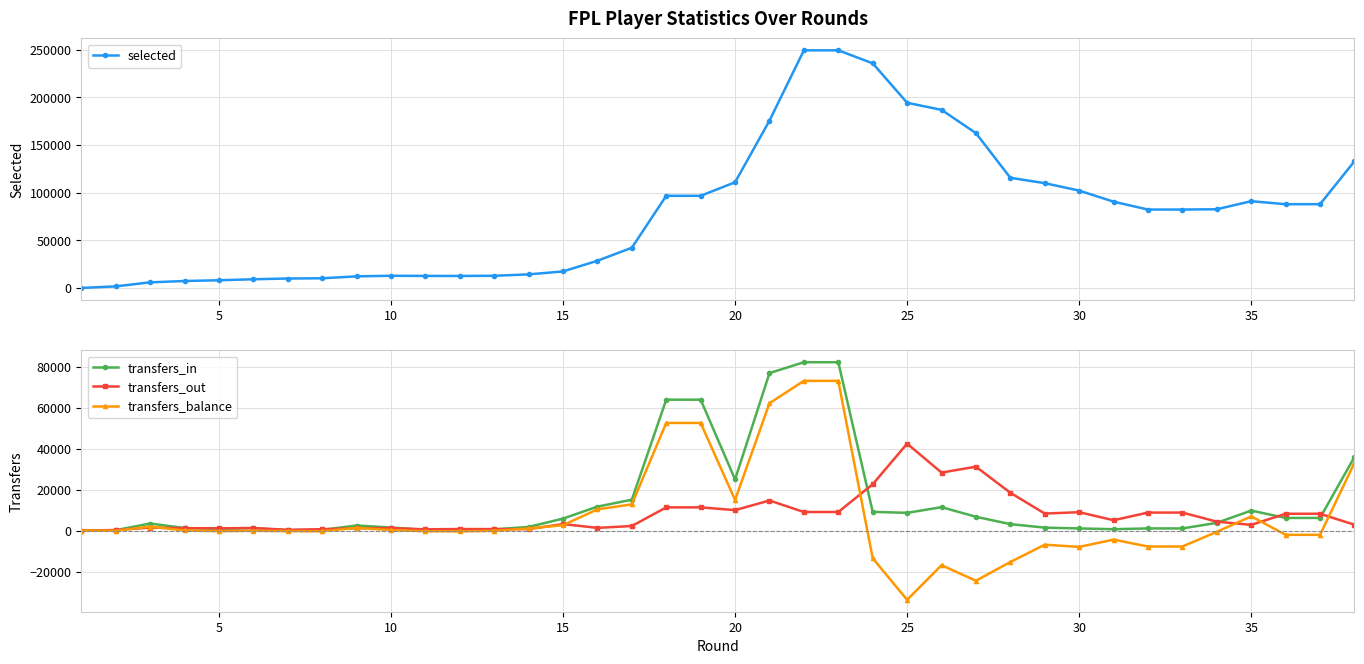

What is the maximum value for transfers_balance?

73215